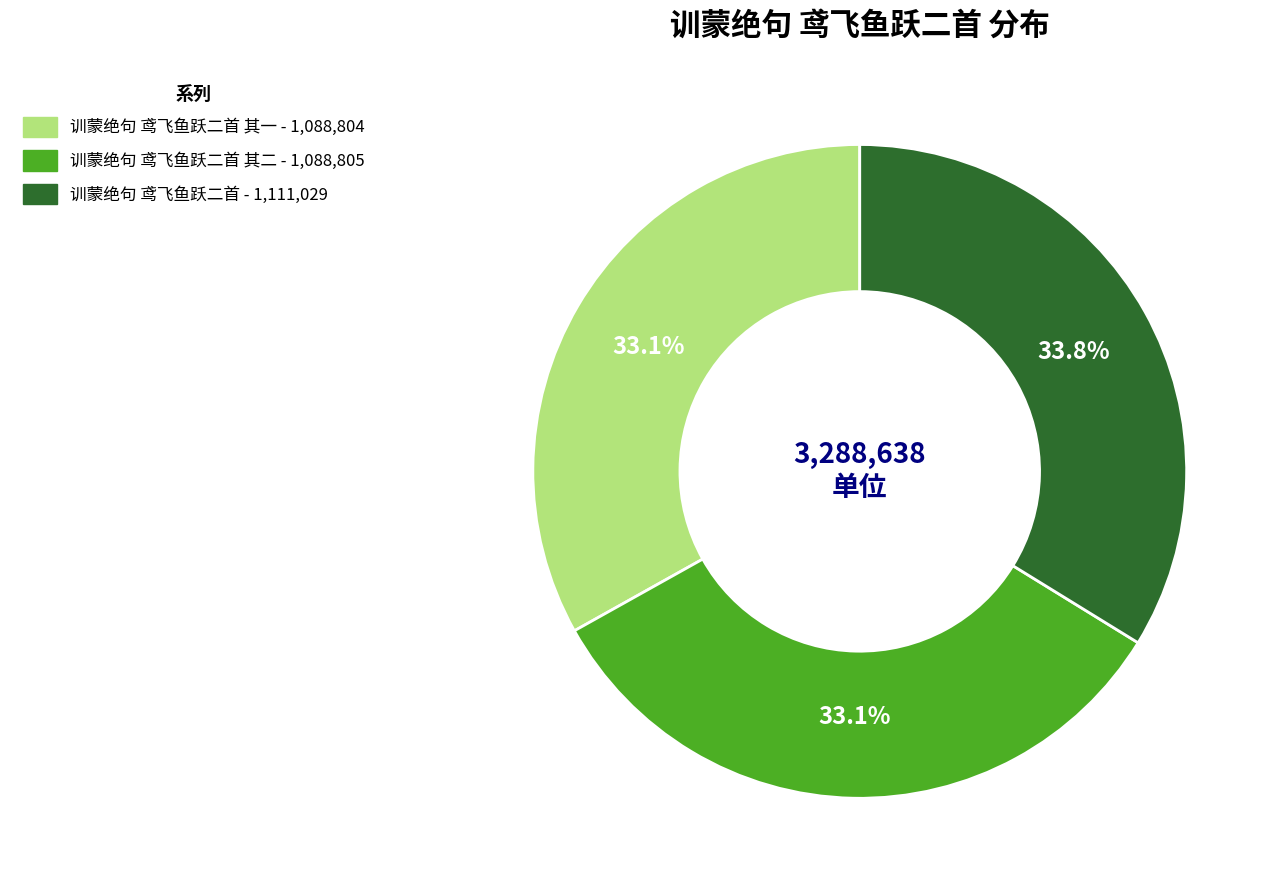

To the nearest percent, what is the average slice percentage?

33%